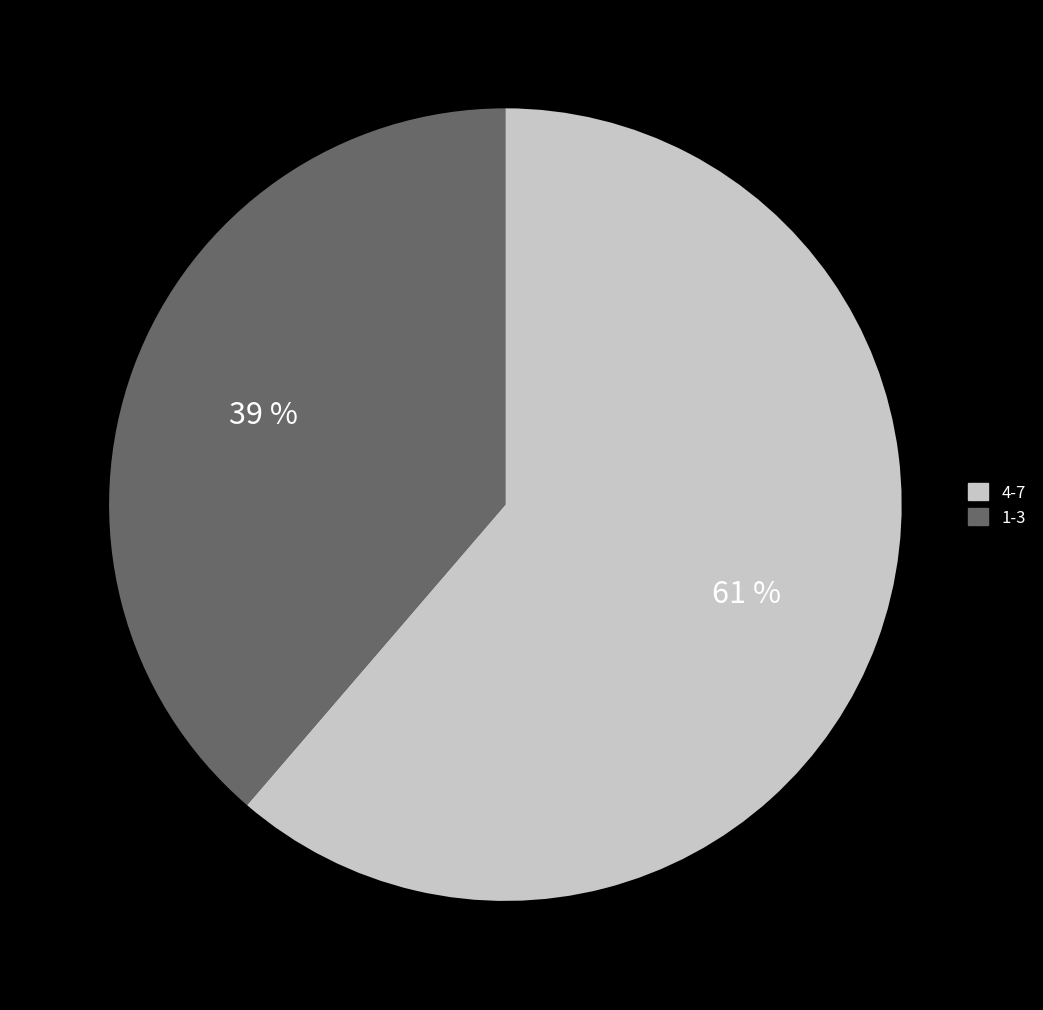

To the nearest percent, what is the average slice percentage?

50%